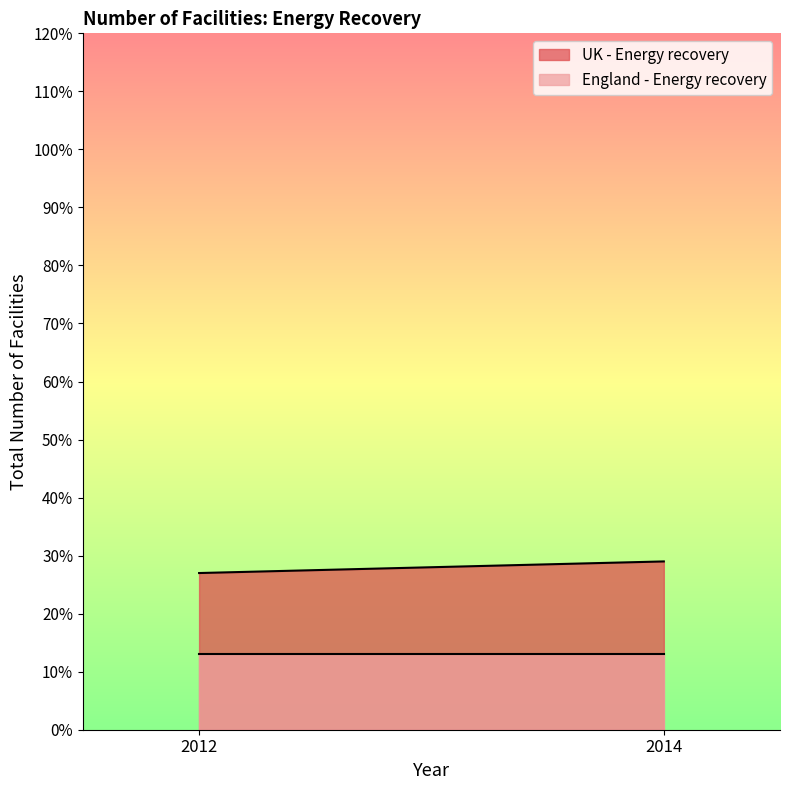

The UK - Energy recovery series shows 29 at 2014. True or false?

True